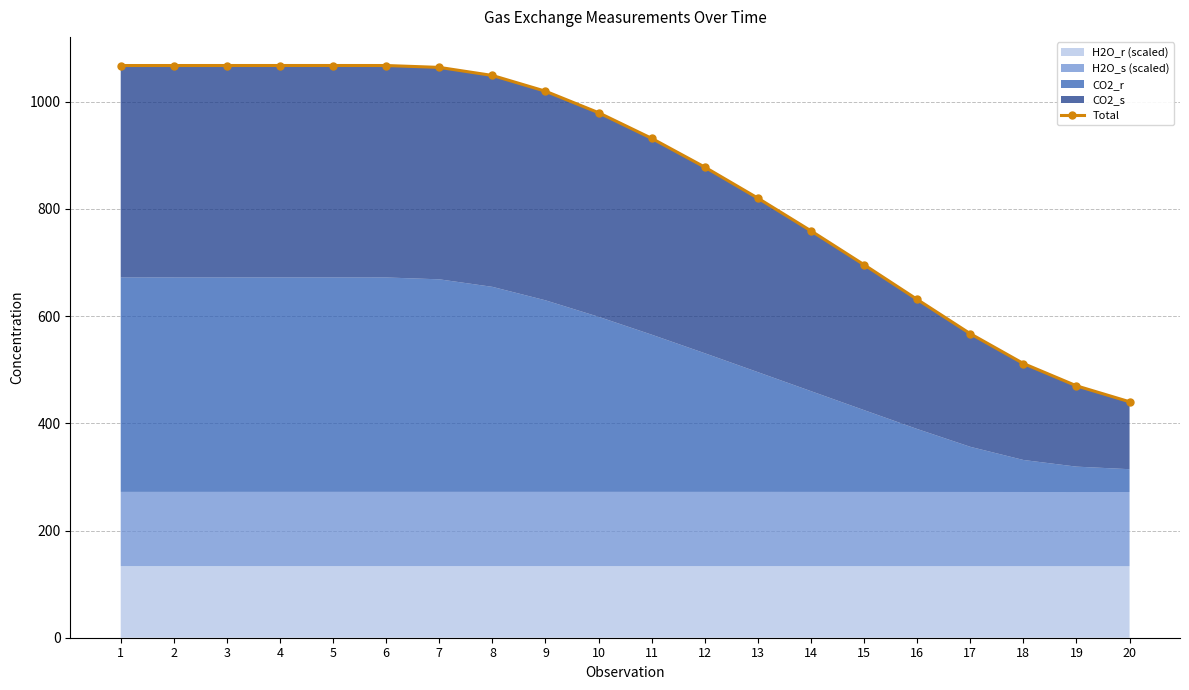

Reading right to left, extract all data points from this chart.

20=440.2	19=469.9	18=511.5	17=567.1	16=631.1	15=695.8	14=759.0	13=820.0	12=877.9	11=931.5	10=979.4	9=1019.4	8=1048.8	7=1063.9	6=1067.4	5=1067.4	4=1067.4	3=1067.4	2=1067.4	1=1067.4